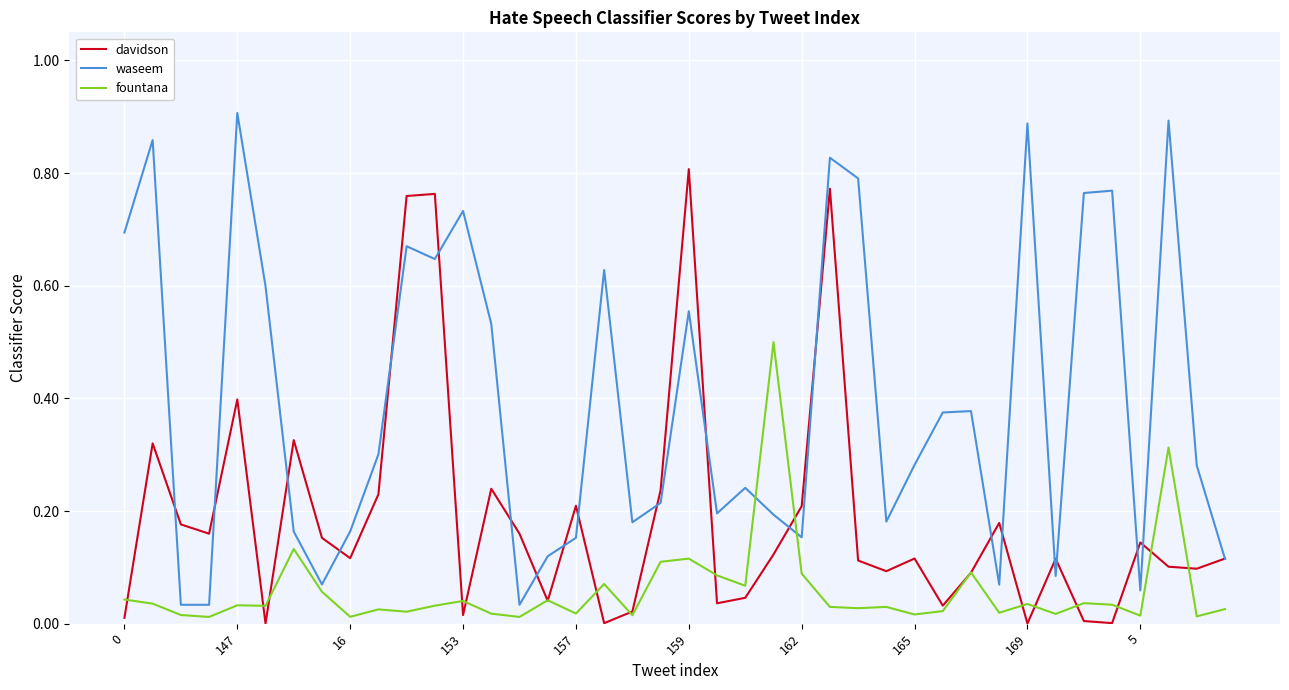

True or false: fountana has more than 2 points higher than both neighbors.

True